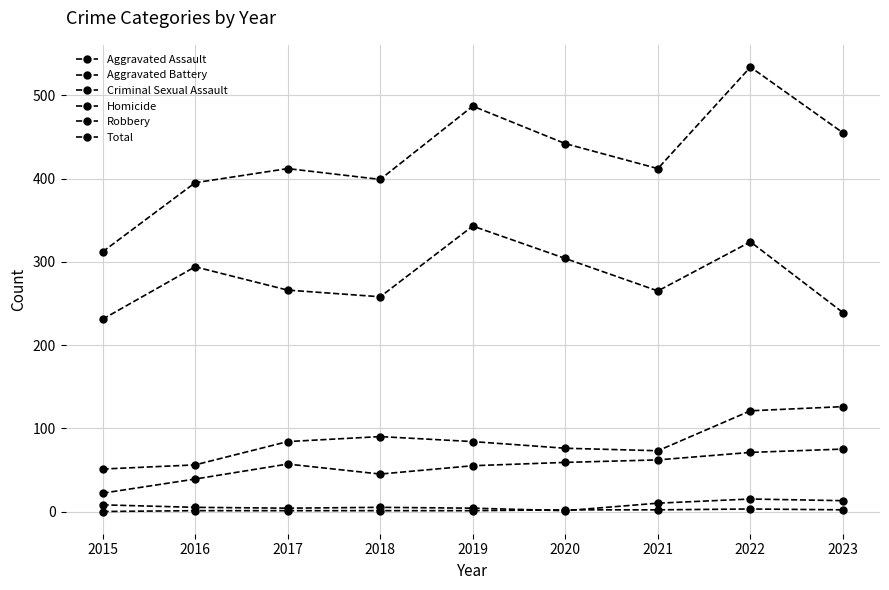

What is the sum of the Robbery values at 2022 and 2018?

582